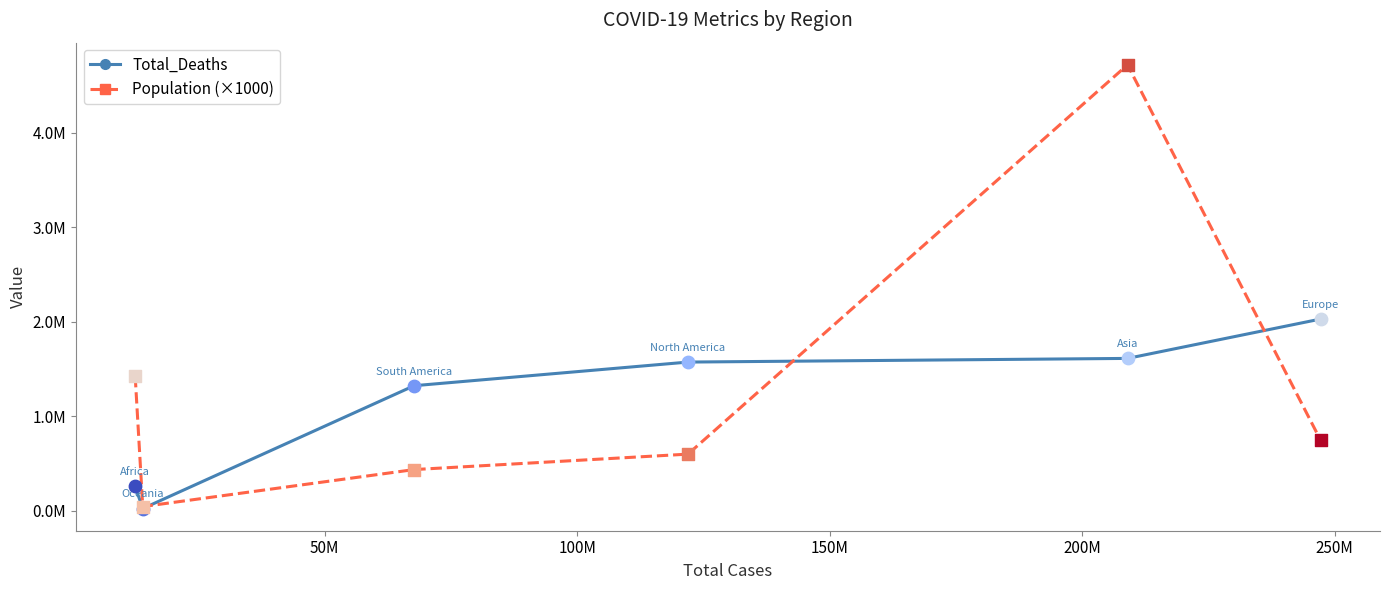

What are all the series names shown in the legend?

Total_Deaths, Population (×1000)